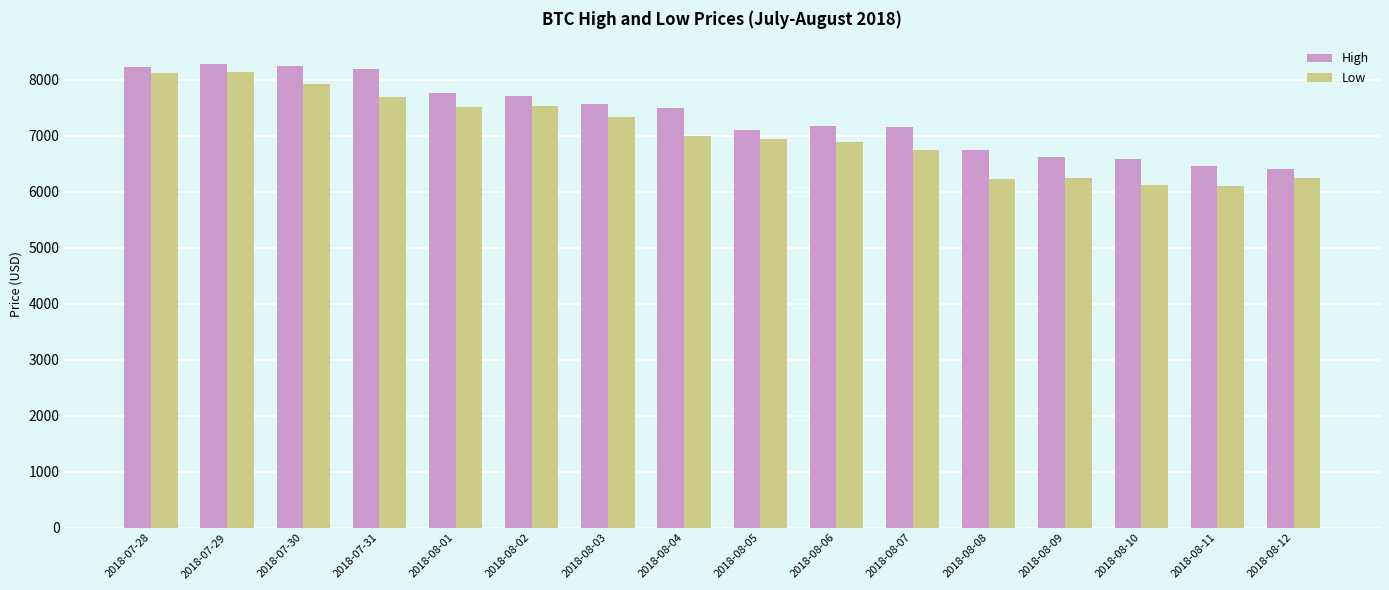

At which label does High first exceed 7497?

2018-07-28